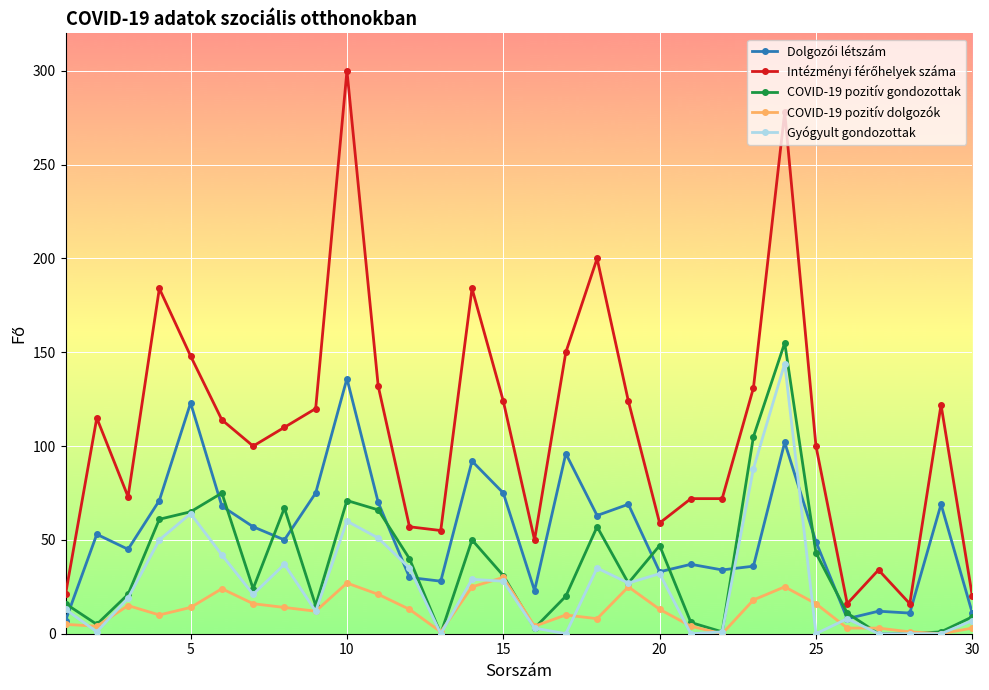

What is the sum of all Gyógyult gondozottak values?

807